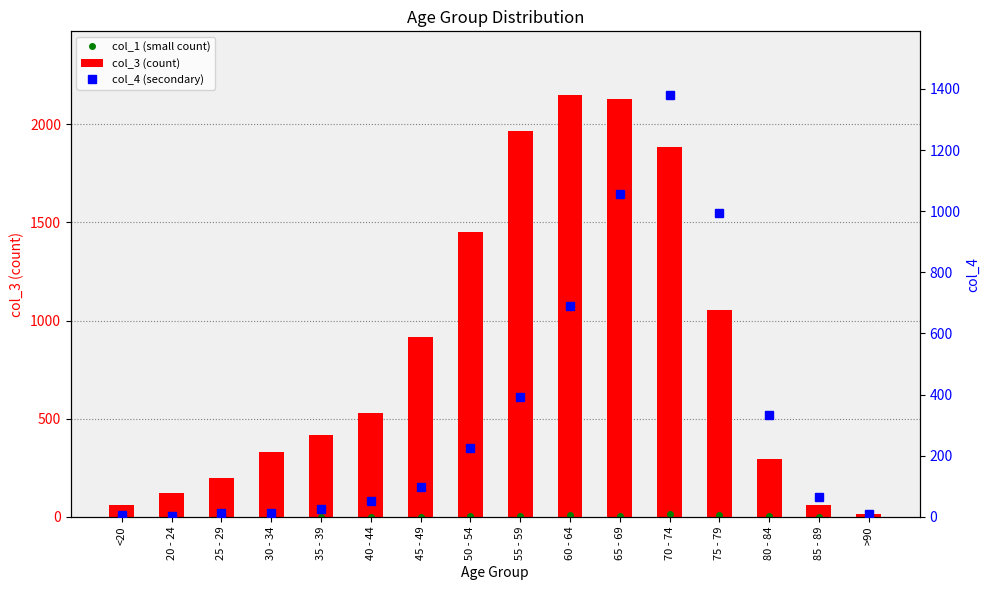

Between 85 - 89 and >90, which series saw the biggest shift?

col_4 (secondary)